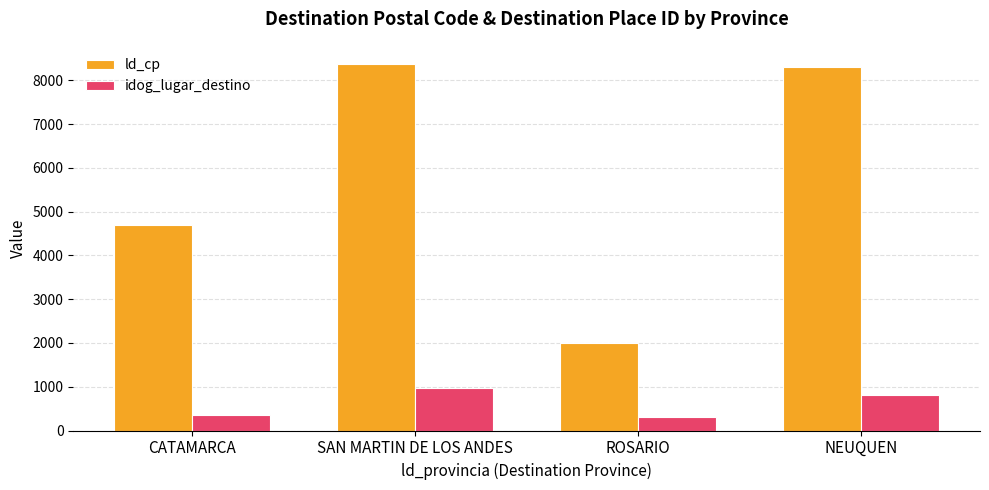

Between SAN MARTIN DE LOS ANDES and NEUQUEN, which series saw the biggest shift?

idog_lugar_destino